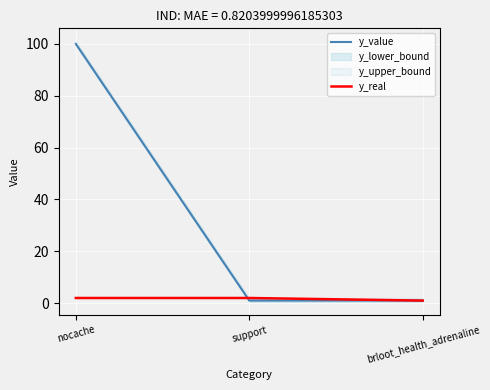

What is the lowest value of the y_real series?

1